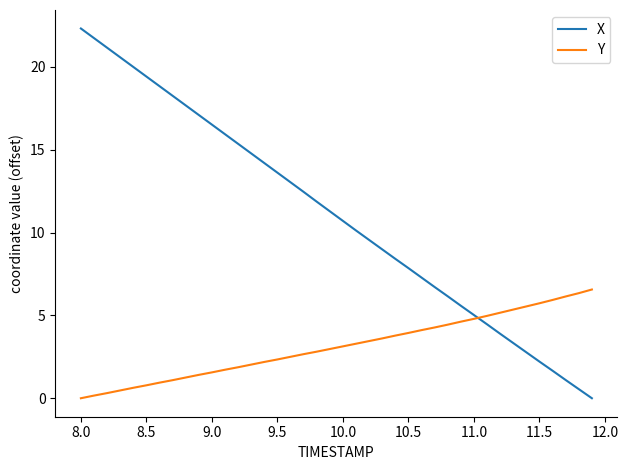

Which series has the largest total across all categories?

X